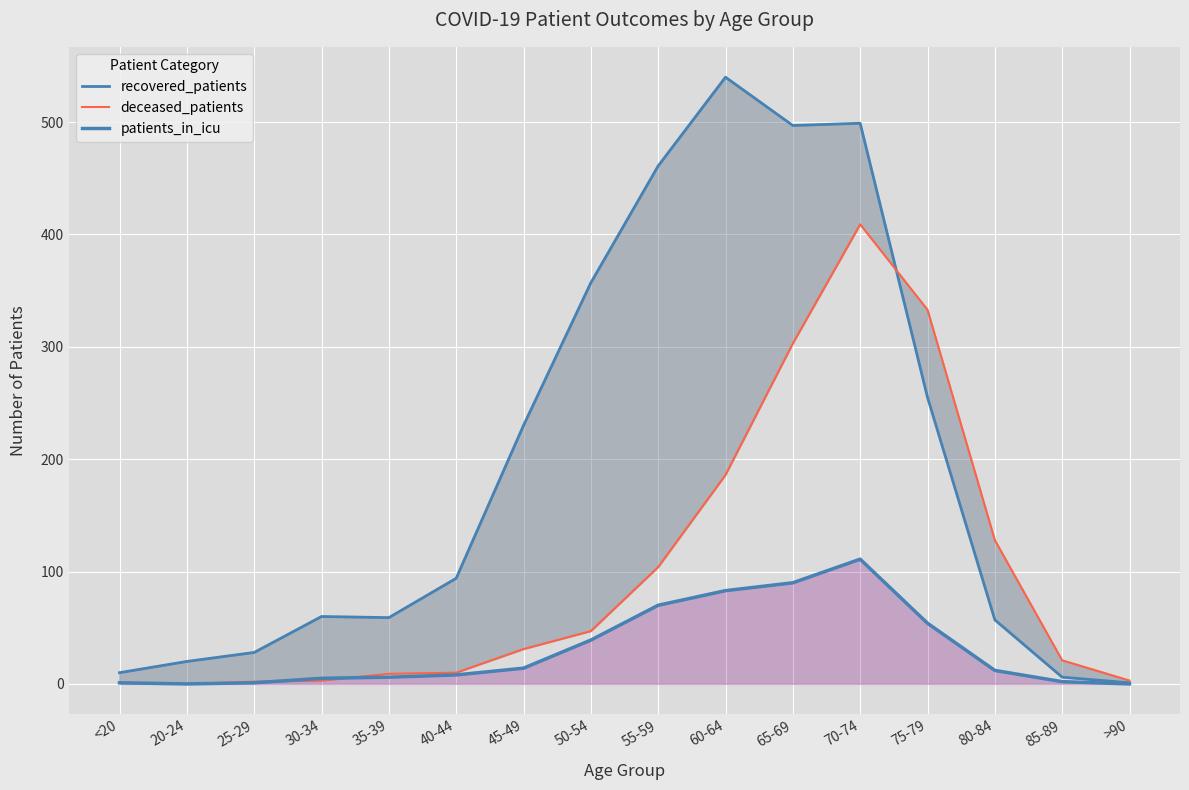

Reading left to right, extract all data points from this chart.

recovered_patients: <20=10	20-24=20	25-29=28	30-34=60	35-39=59	40-44=94	45-49=230	50-54=357	55-59=461	60-64=540	65-69=497	70-74=499	75-79=255	80-84=57	85-89=6	>90=1
deceased_patients: <20=1	20-24=0	25-29=2	30-34=3	35-39=9	40-44=10	45-49=31	50-54=47	55-59=104	60-64=186	65-69=303	70-74=409	75-79=333	80-84=128	85-89=21	>90=3
patients_in_icu: <20=1	20-24=0	25-29=1	30-34=5	35-39=6	40-44=8	45-49=14	50-54=39	55-59=70	60-64=83	65-69=90	70-74=111	75-79=54	80-84=12	85-89=2	>90=0